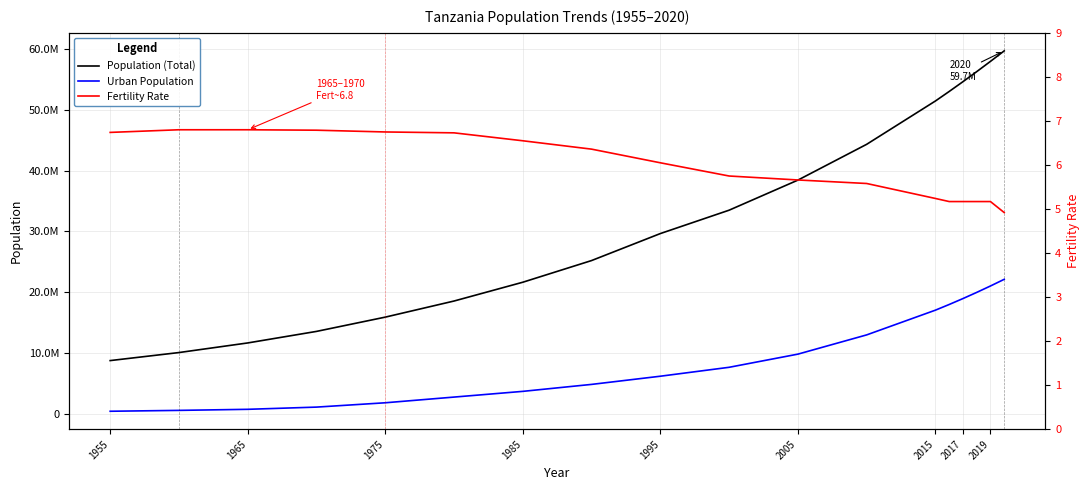

What is the minimum value shown in the chart?

4.9